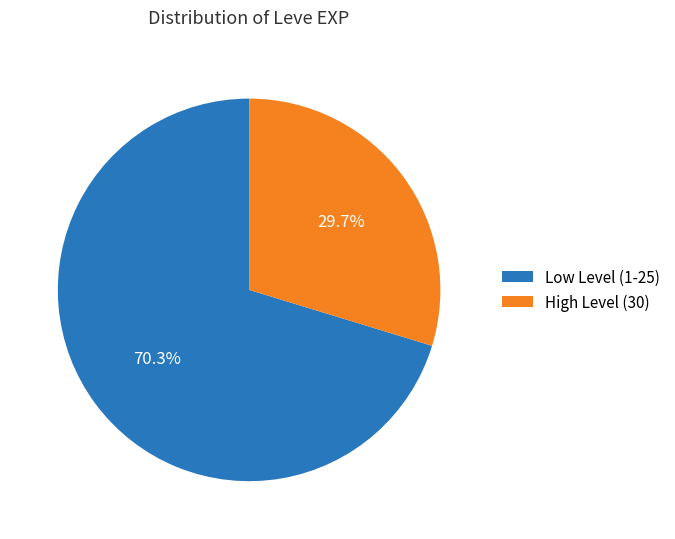

Is the sum of High Level (30) and Low Level (1-25) greater than half?

Yes